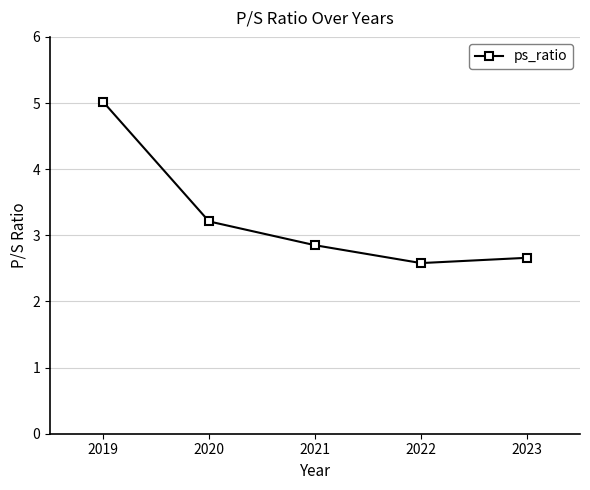

Reading left to right, transcribe all the data shown in this chart.

2019=5.0	2020=3.2	2021=2.9	2022=2.6	2023=2.7